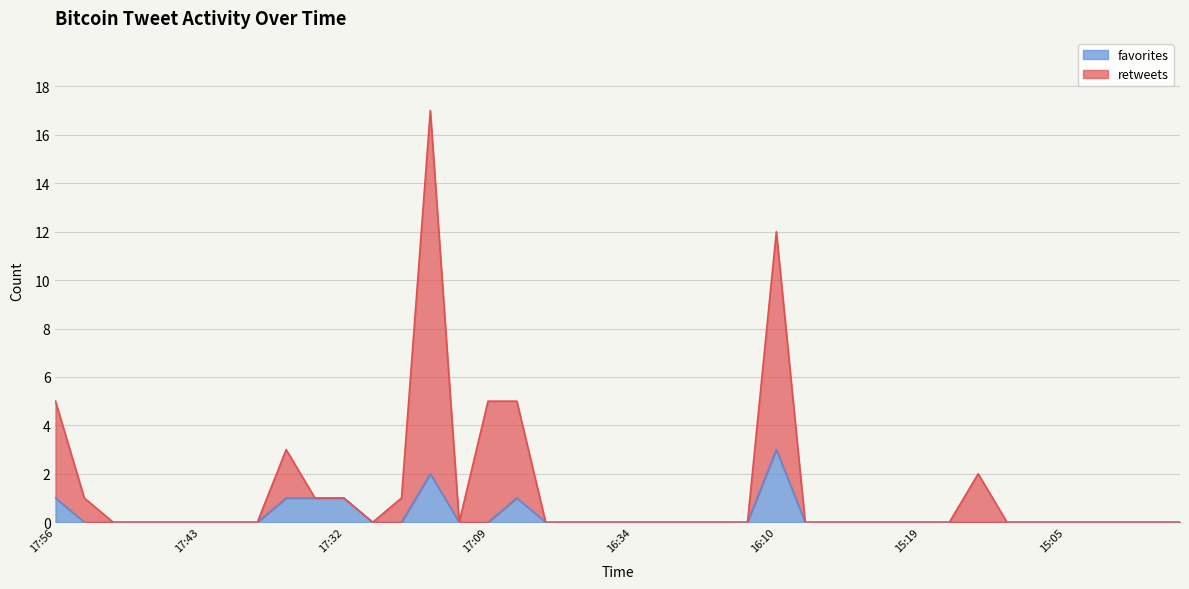

How many lines are shown in the chart?

2